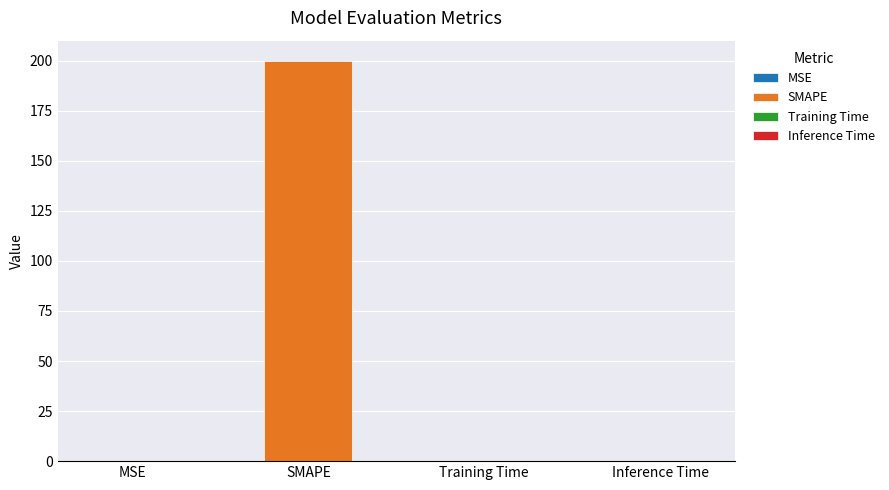

Count the number of categories in the chart.

4